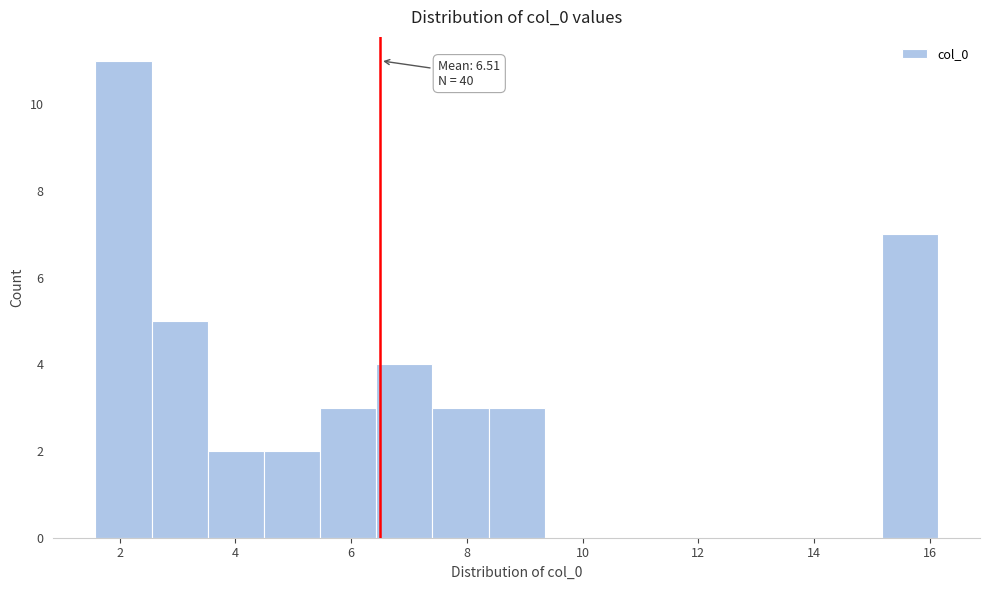

Over which range of the x-axis is the bar tallest?

1.6 to 2.6